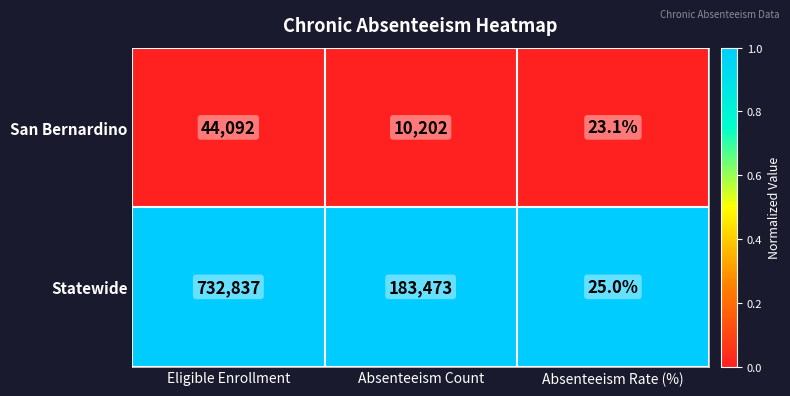

List the series in order of their peak value, lowest first.

San Bernardino, Statewide